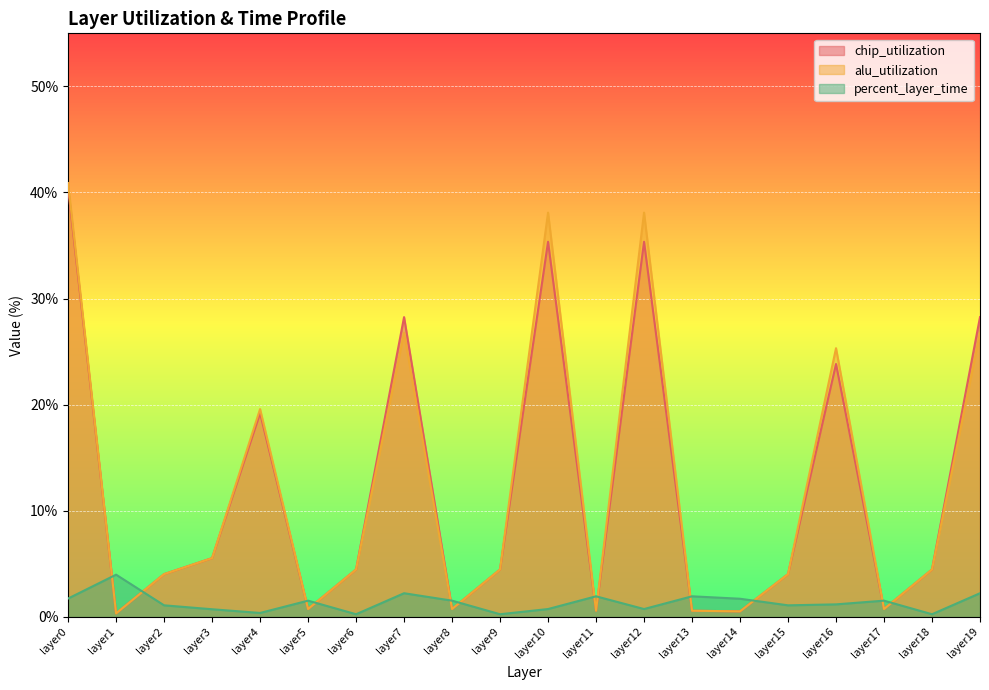

How many lines are shown in the chart?

3